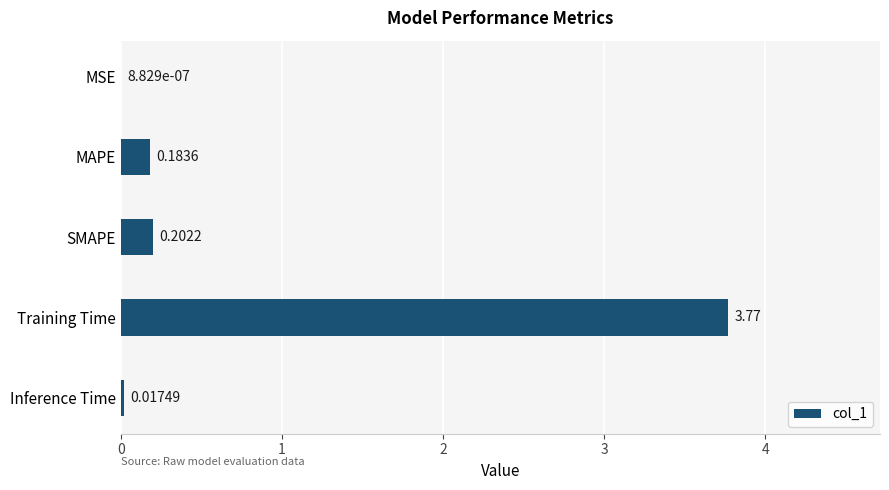

Between Training Time and MSE, which is larger?

Training Time